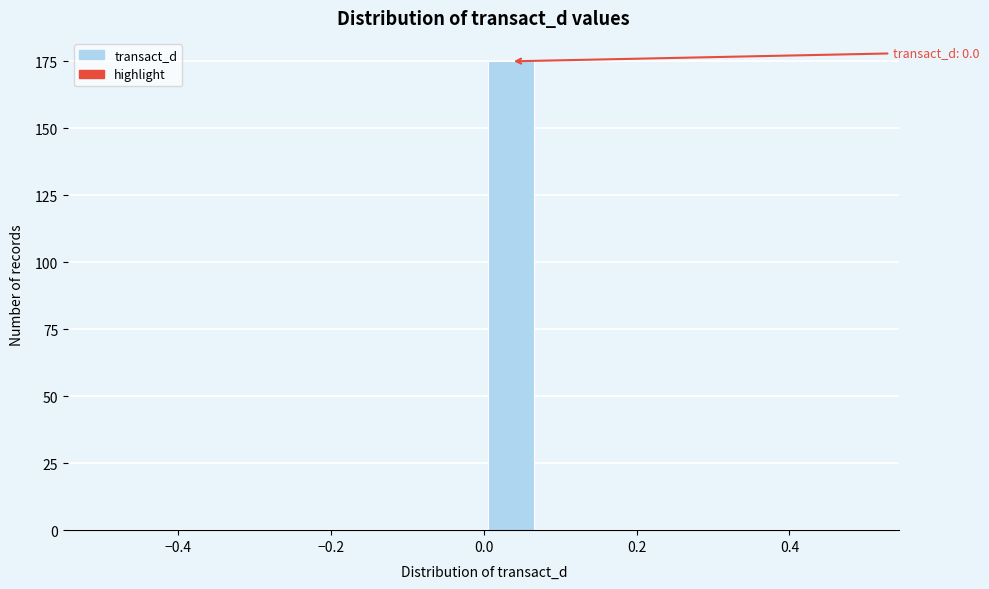

Read against the x-axis, roughly where is the centre of the tallest bar?

0.04